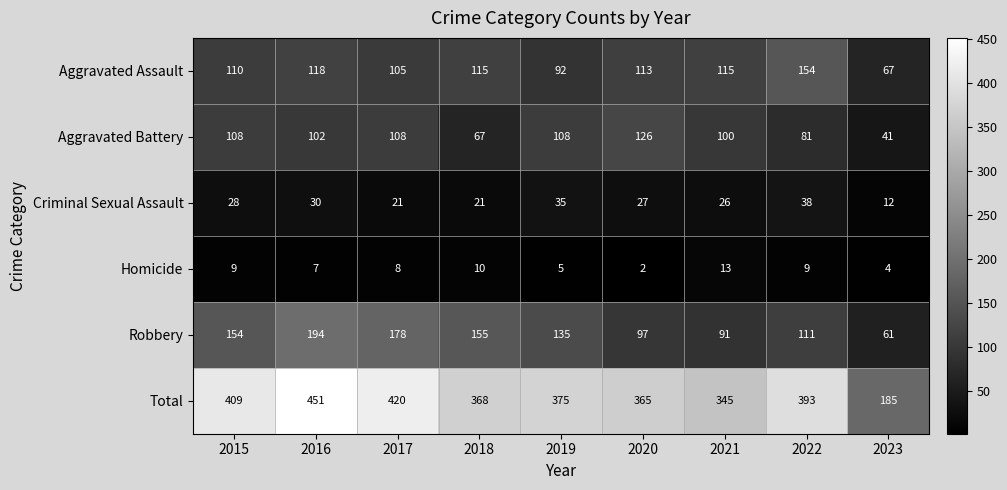

At which category is the sum across all series the highest?

2016